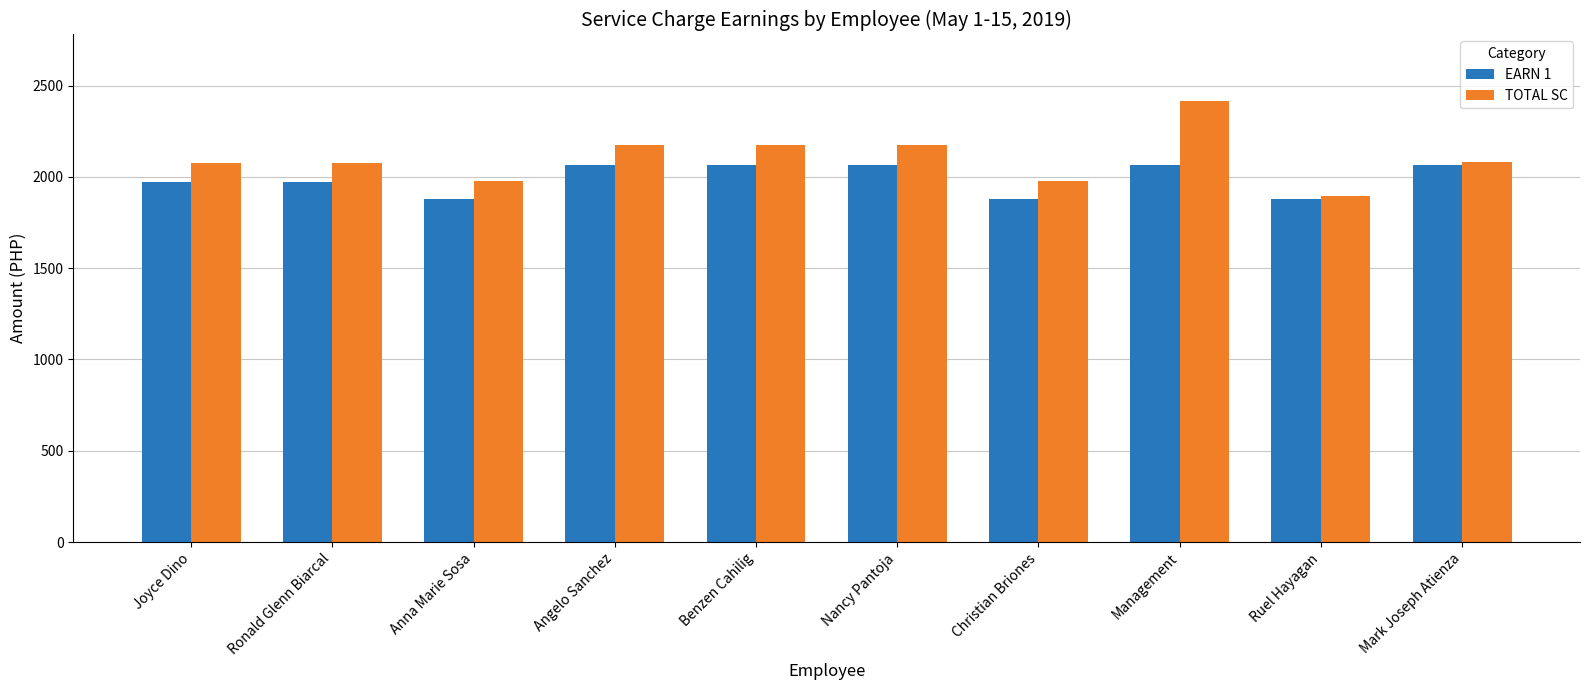

At which category is the sum across all series the highest?

Management